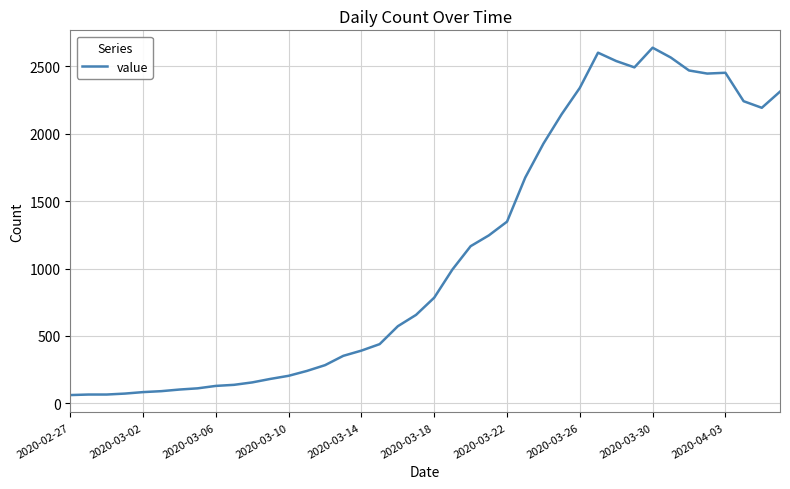

What is the minimum value shown in the chart?

61